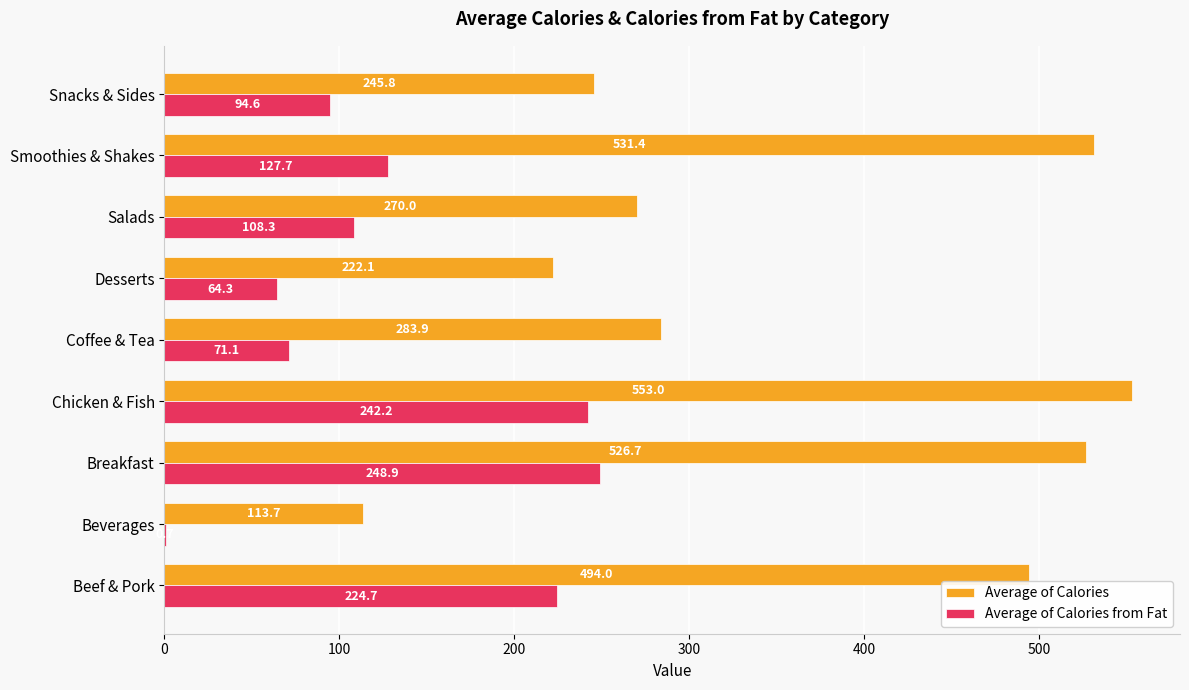

Where is Average of Calories from Fat nearest to the value 124?

Smoothies & Shakes